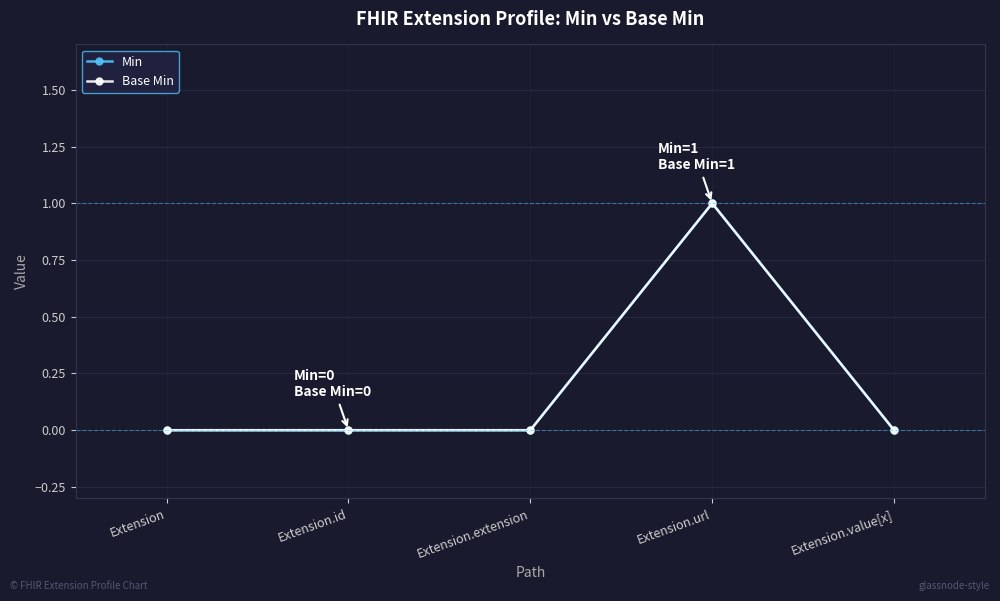

Rank the series by their maximum value, from lowest to highest.

Min, Base Min